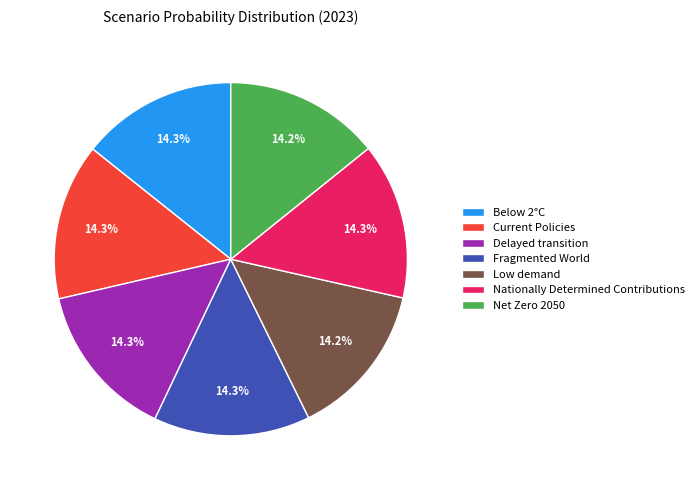

What percentage do Low demand and Below 2°C together represent?

28.5%